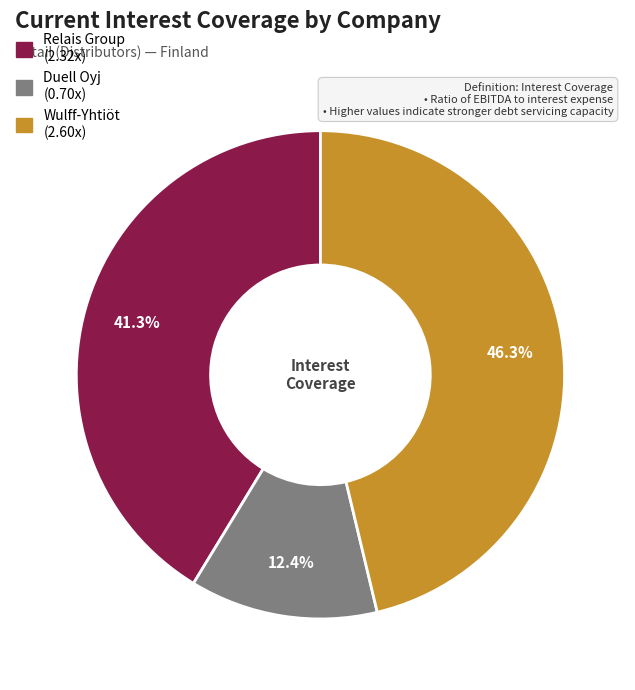

How many segments does this pie chart have?

3